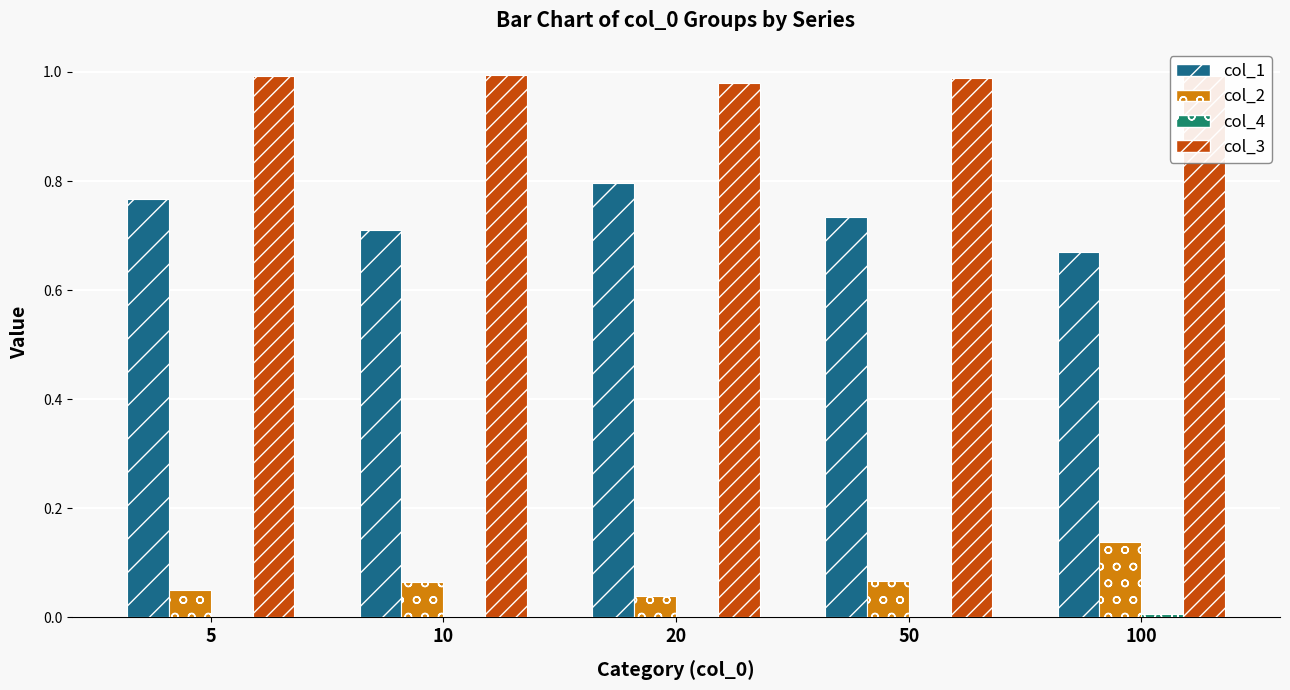

Count the number of data series in this chart.

4